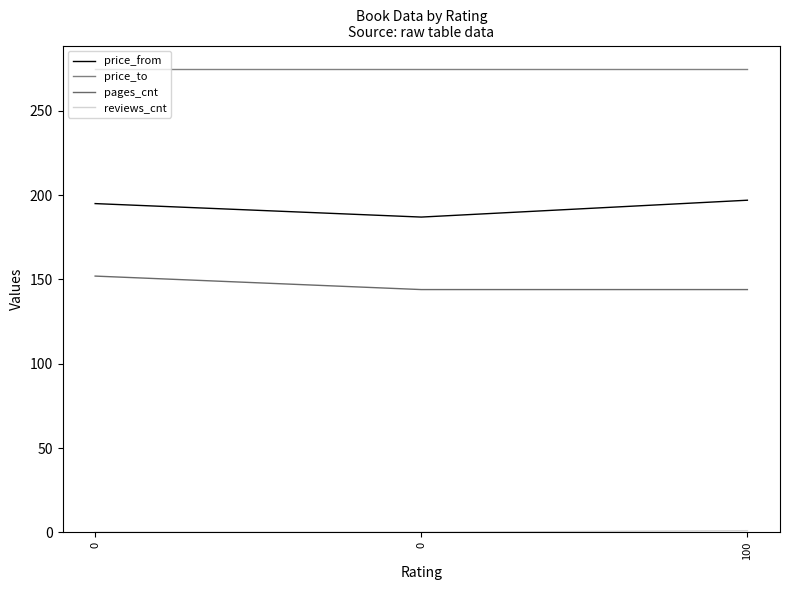

At 100, list the series in order from largest to smallest.

price_to, price_from, pages_cnt, reviews_cnt